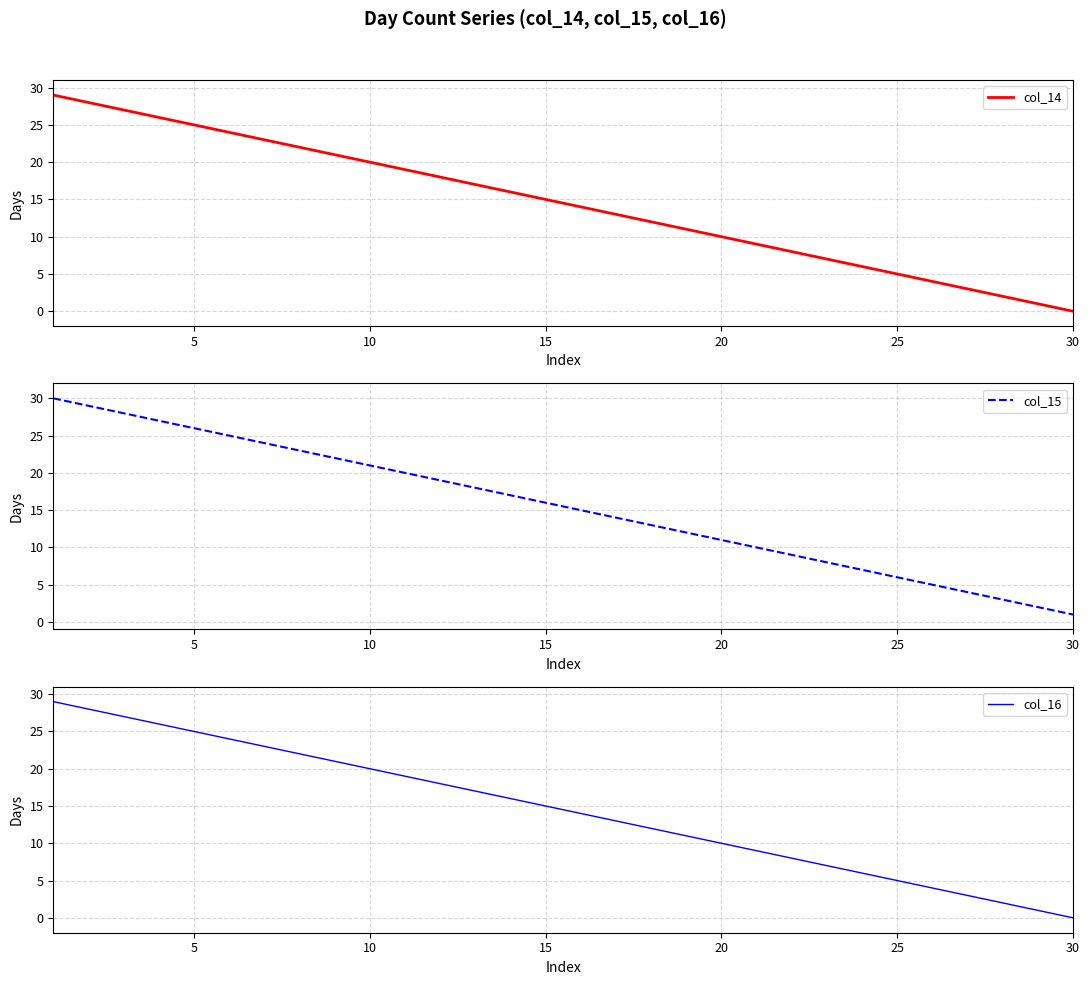

How many distinct data groups are displayed?

3